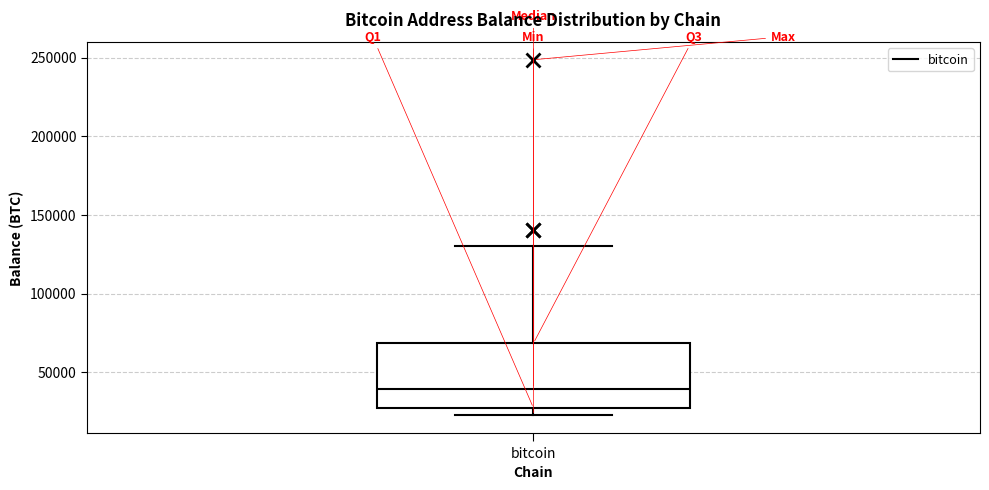

Transcribe this box plot: give where the median line is, the range the box spans, and where the two whiskers end, as read against the y-axis. The values are not printed on the chart, so give them approximately, as read against the axis.

median 40000, box 25000 to 70000, whiskers 25000 (just below the box's lower edge) to 130000